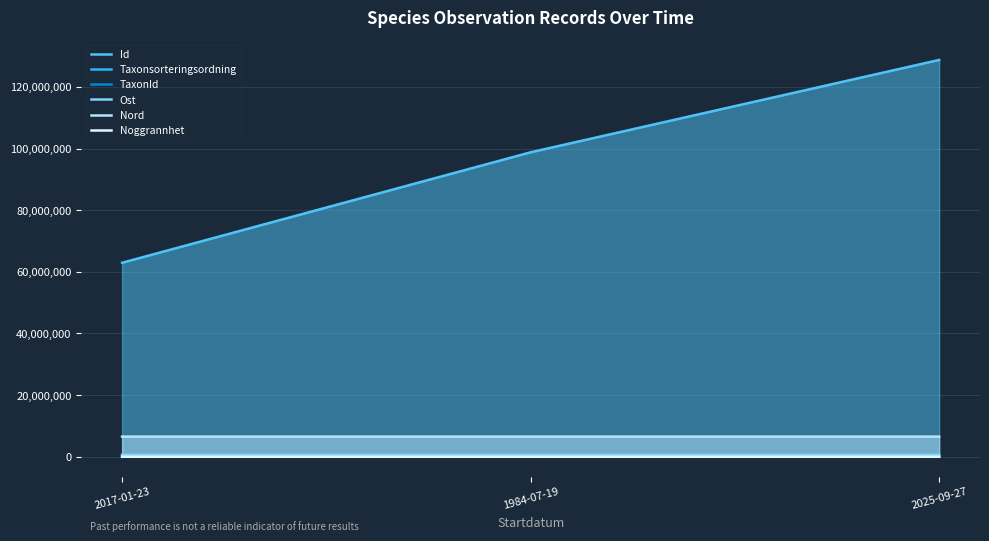

What is the spread (max minus min) of values at 2025-09-27?

128734207.0